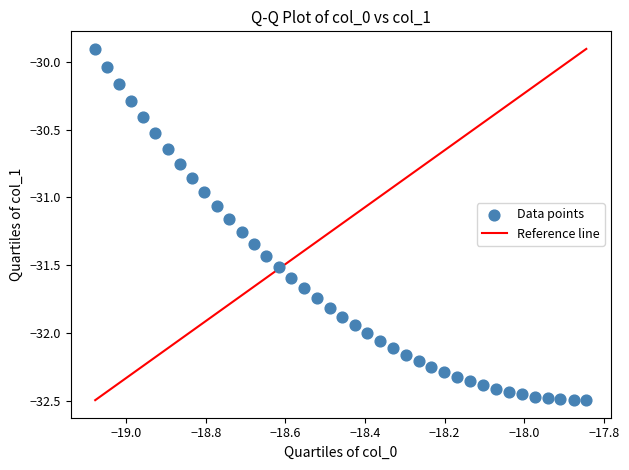

What is the range of Y values (max minus min)?

2.6